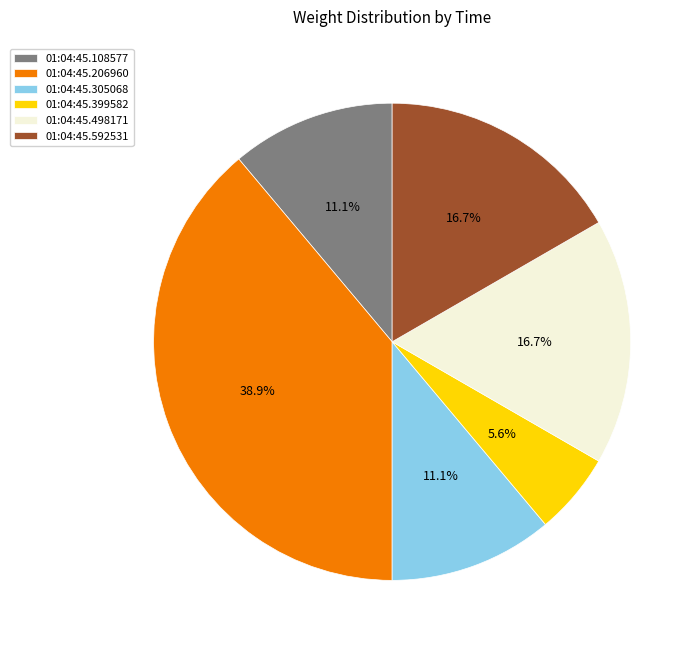

How many slices are in this pie chart?

6